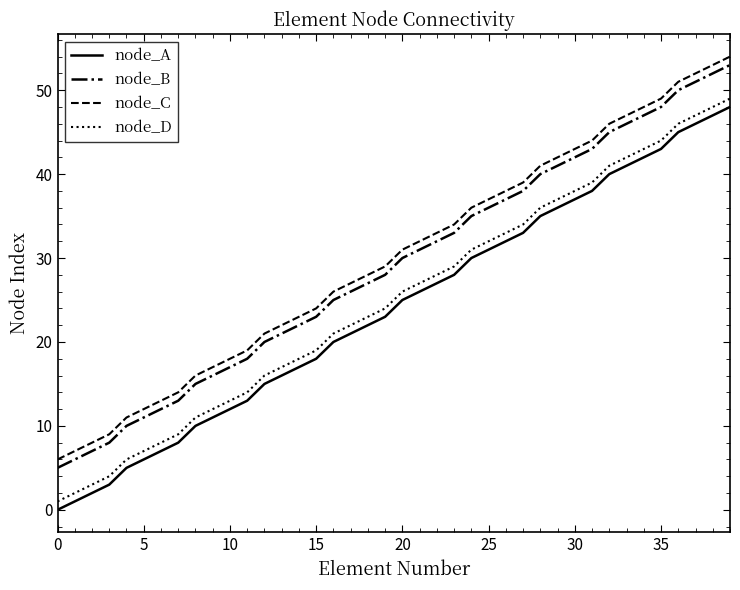

What is the maximum value shown in the chart?

54